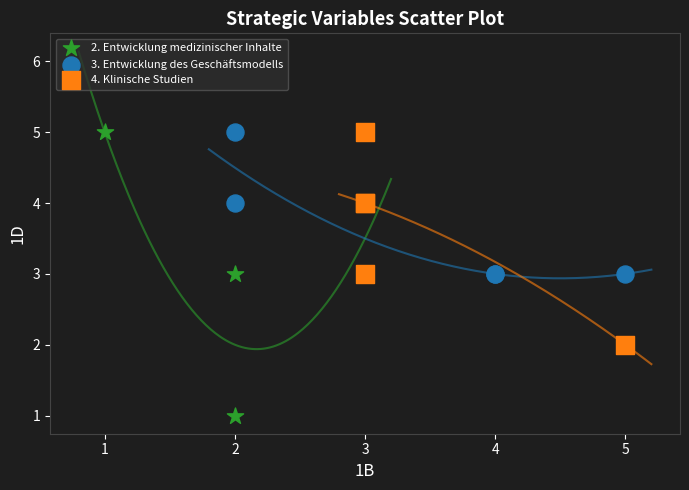

Which series has the widest spread of Y values?

2. Entwicklung medizinischer Inhalte